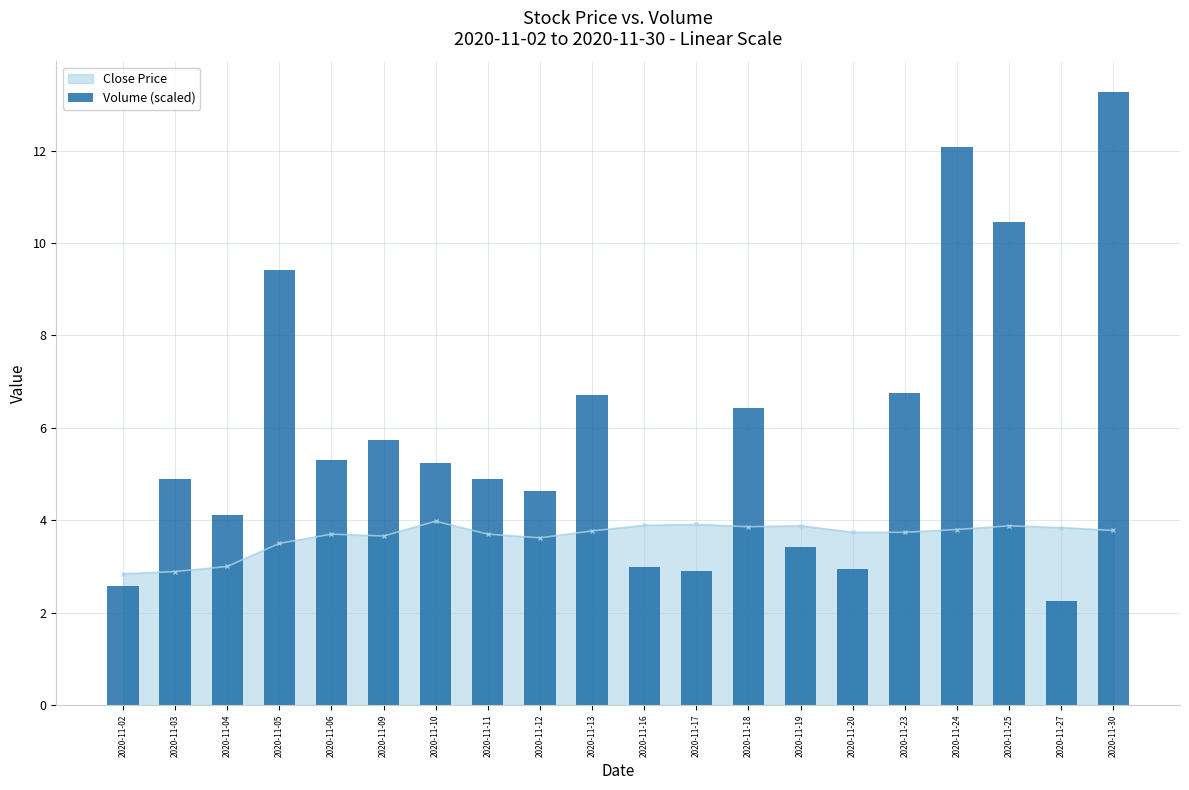

The value of Close Price at 2020-11-06 is 5.8. True or false?

False